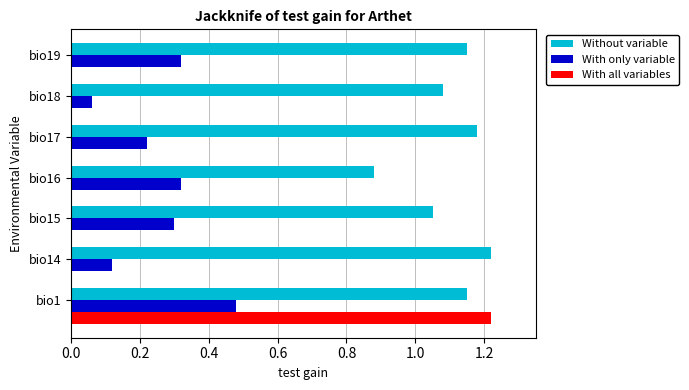

How many With only variable values are between 0 and 1?

7